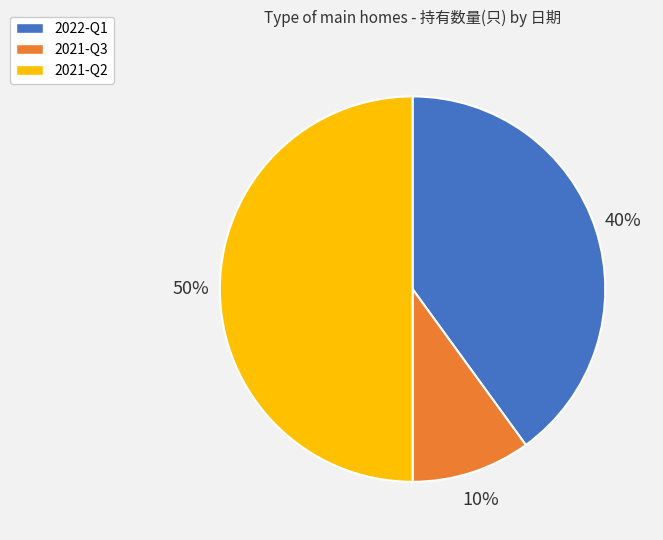

True or false: 2021-Q2 accounts for 40% of the total.

False